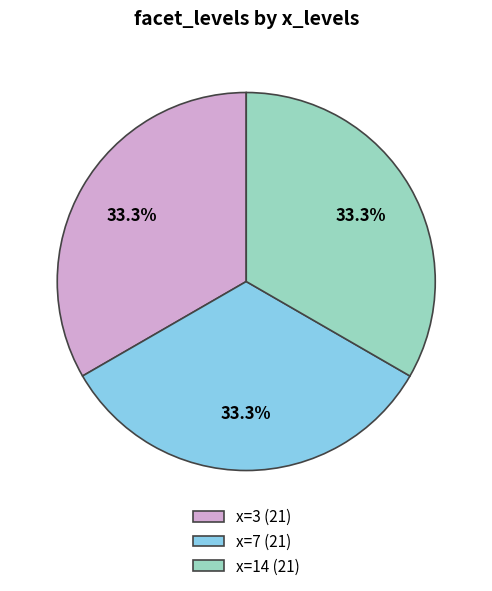

What is the ratio of the value at x=7 (21) to the value at x=3 (21)?

1.0